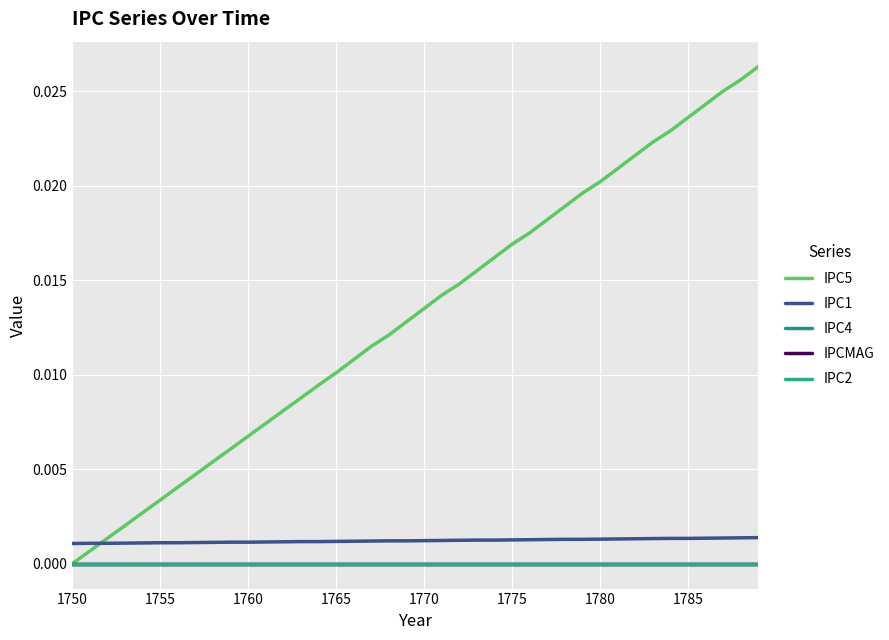

Which label corresponds to the smallest value in the chart?

1750